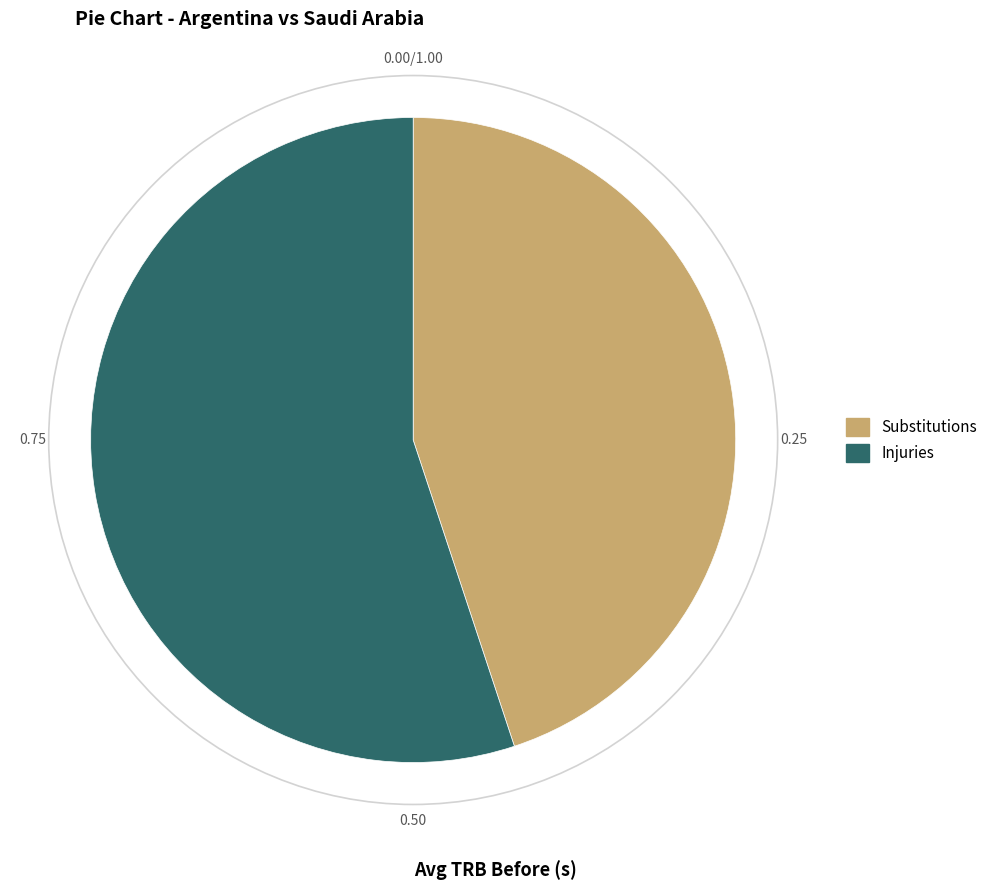

What is the ratio of the value at Substitutions to the value at Injuries?

0.8